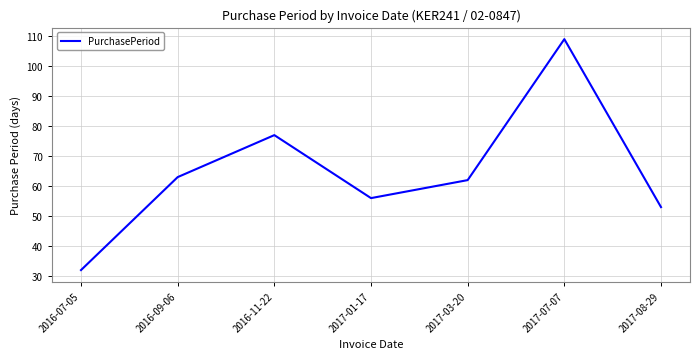

What is the sum of all values?

452